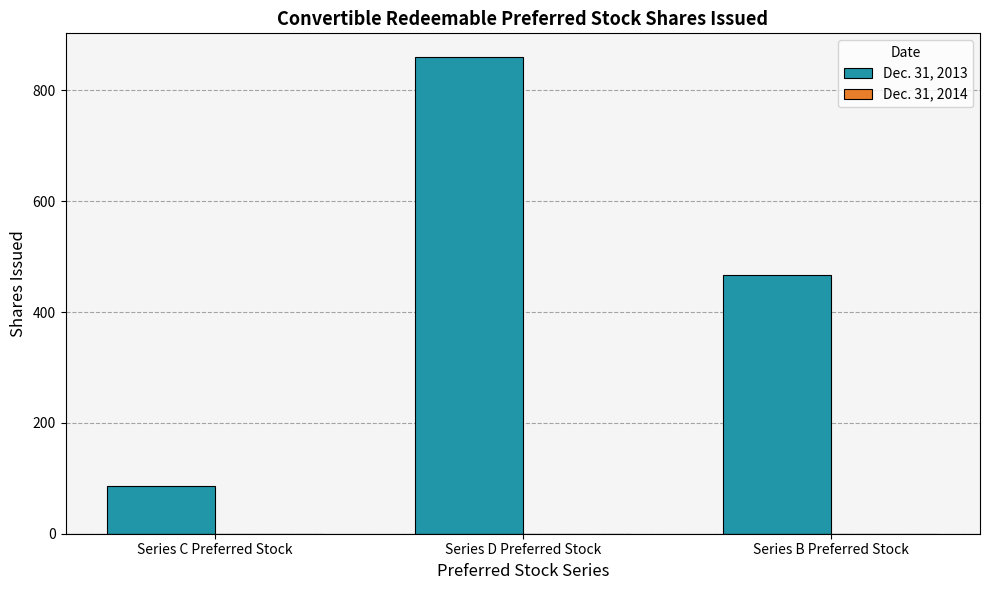

Rank the categories by value from highest to lowest.

Series D Preferred Stock, Series B Preferred Stock, Series C Preferred Stock